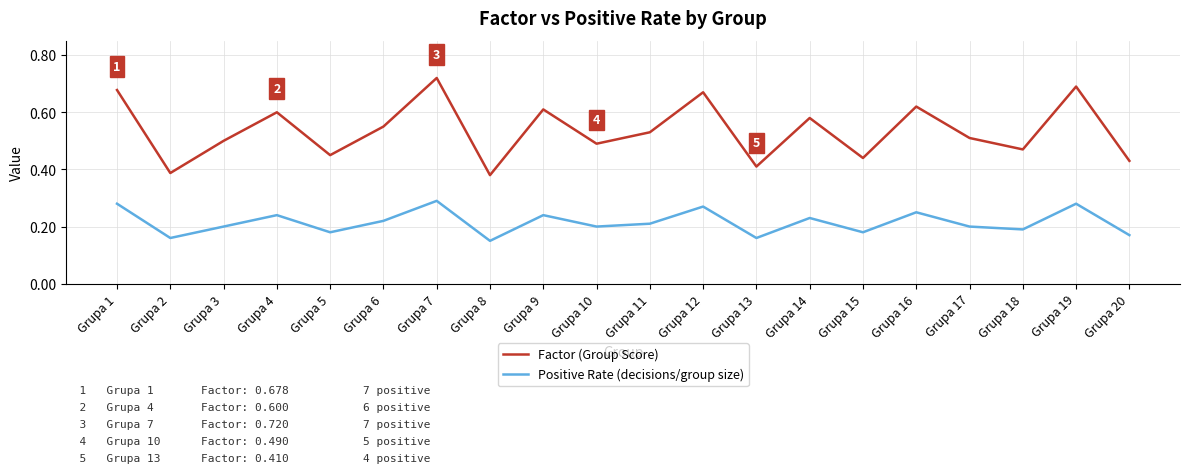

At how many categories does at least one series exceed 0?

20